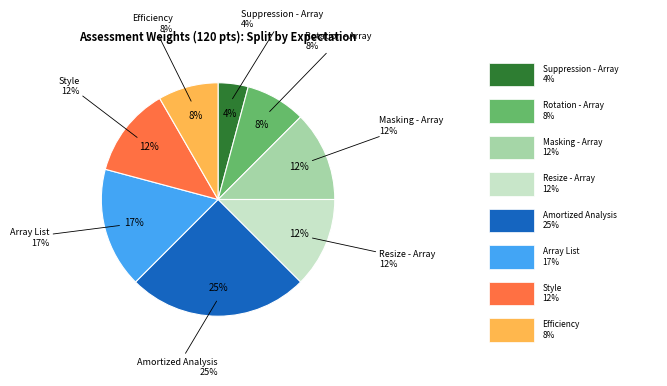

To the nearest percent, what portion does Amortized Analysis represent?

25%